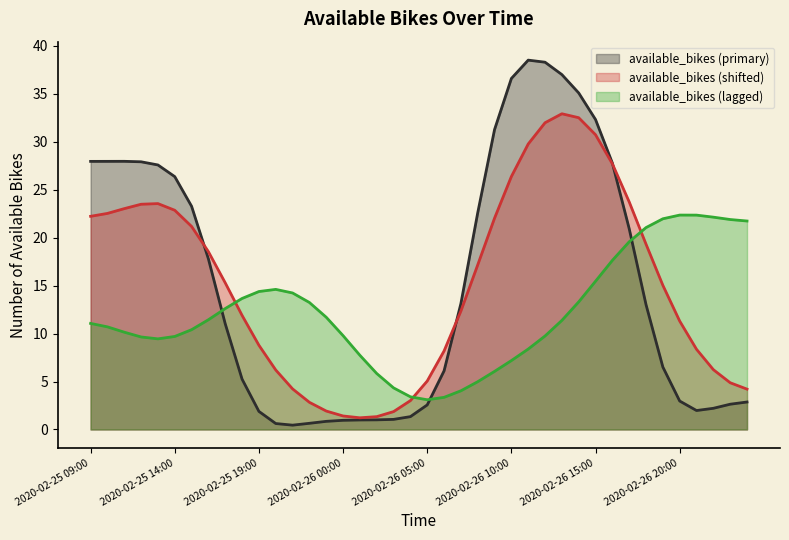

At which category does the chart reach its peak across all series?

2020-02-26 11:00